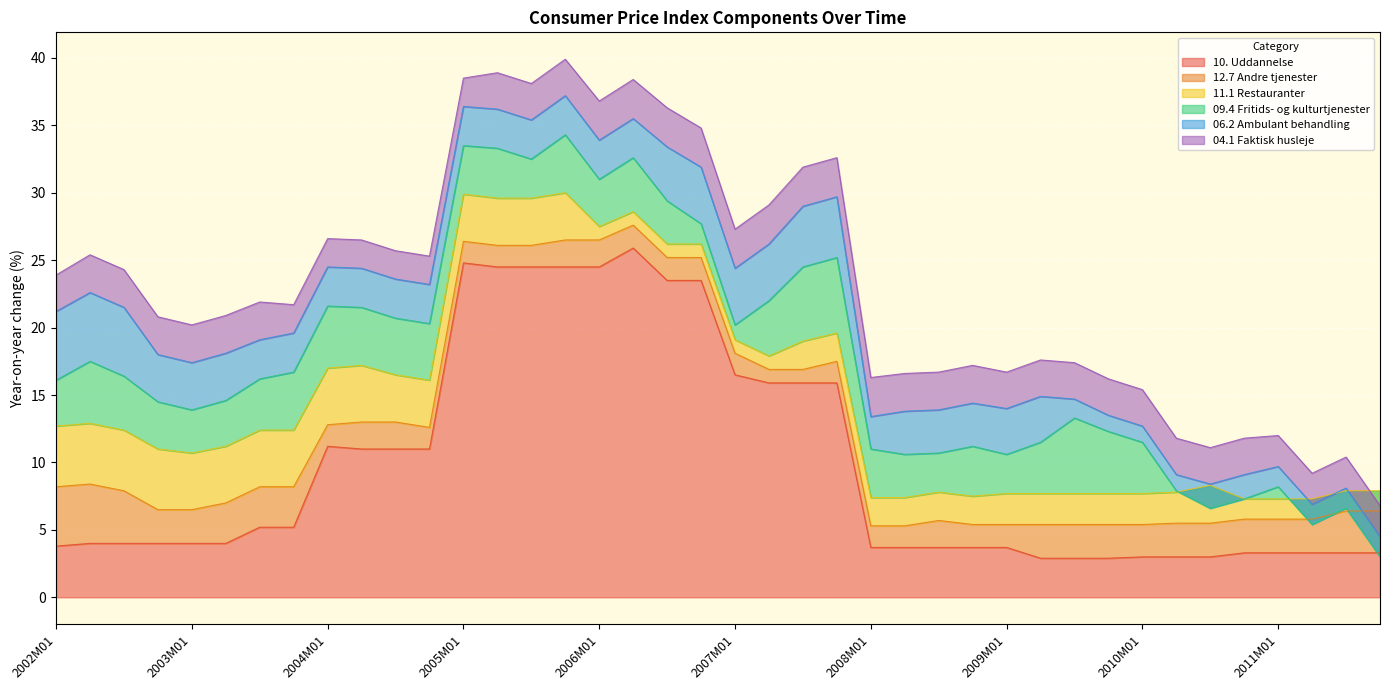

The 10. Uddannelse series shows 15.9 at 2007M07. True or false?

True